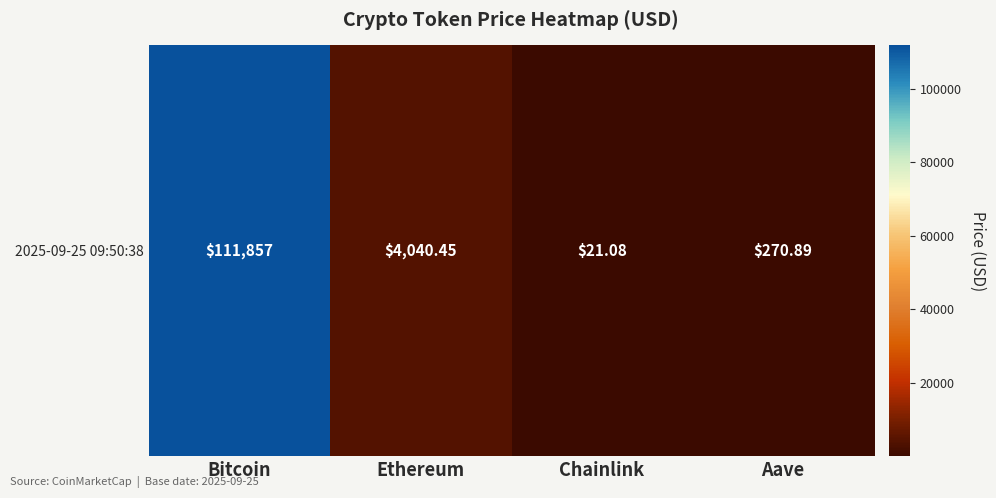

Is it true that the value at Chainlink is 21.1?

True